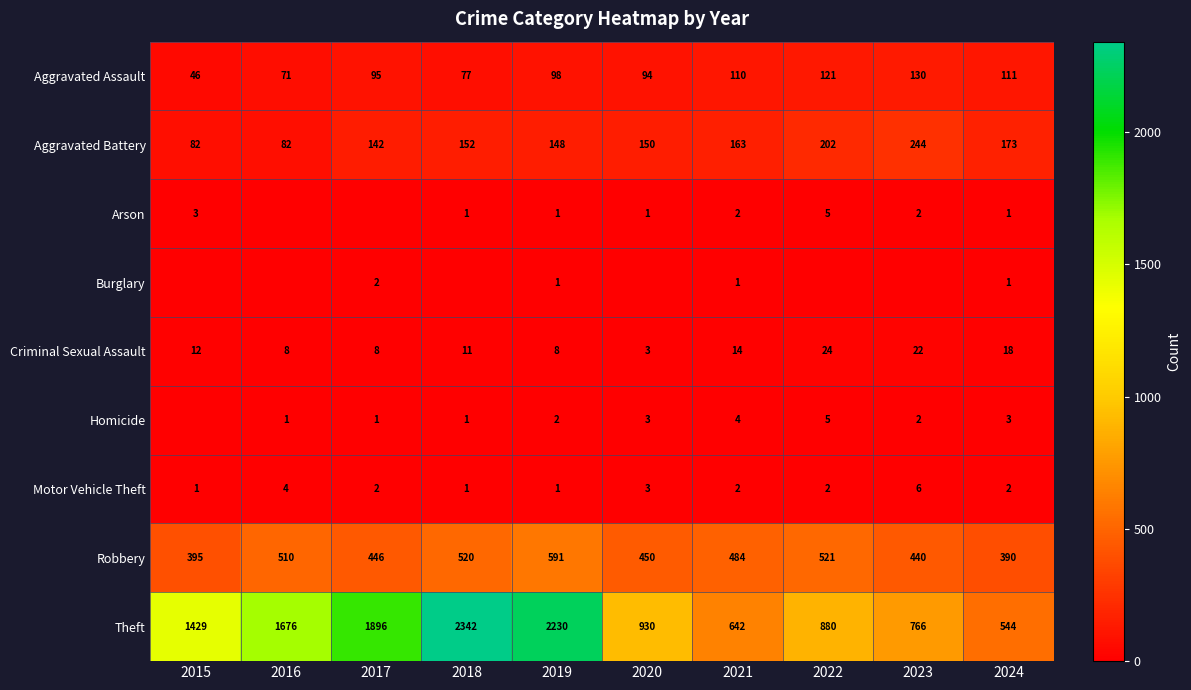

True or false: Aggravated Assault has a value of 45 at 2023.

False